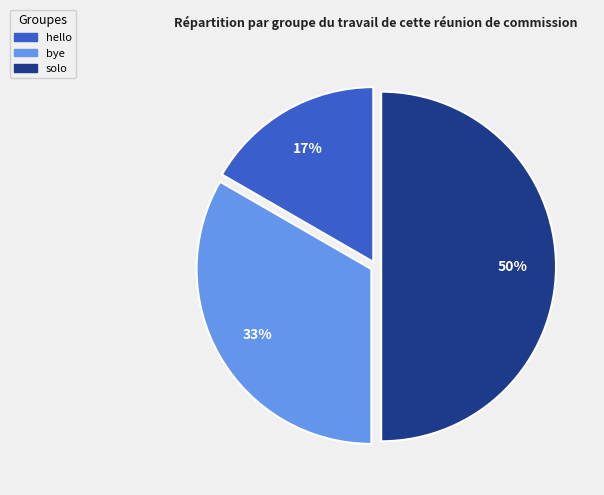

To the nearest percent, what is the combined percentage of solo and hello?

67%